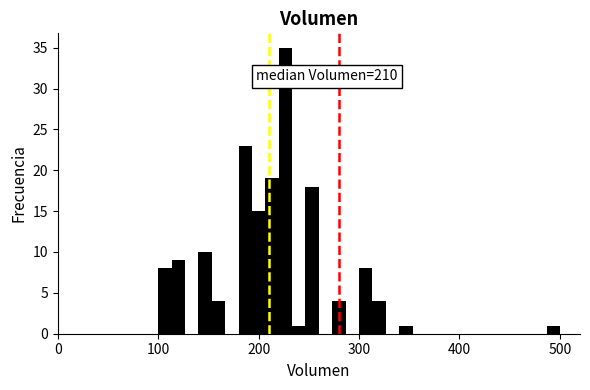

Around what value on the x-axis is the tallest bar? Give the approximate position of its centre, as read against the axis.

230